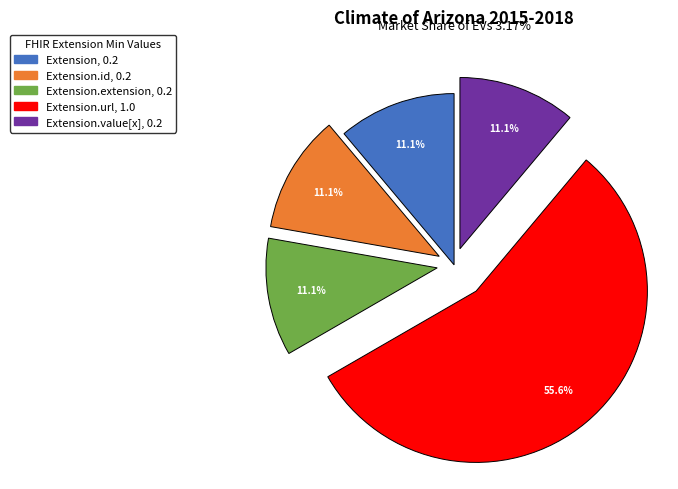

Does any single category account for the majority?

Yes